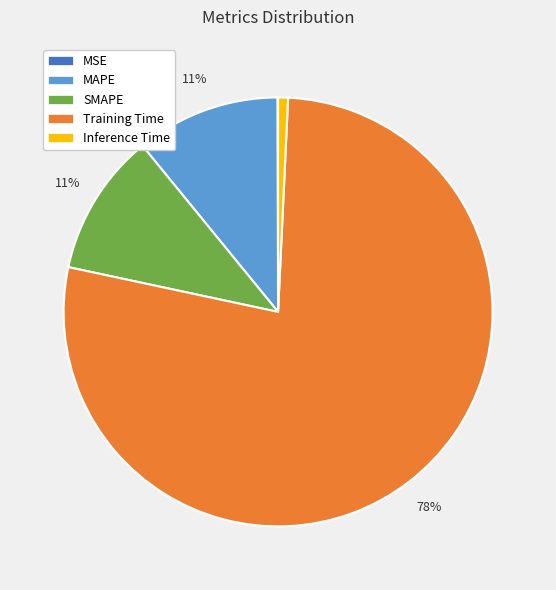

What is the largest slice in the pie chart?

Training Time